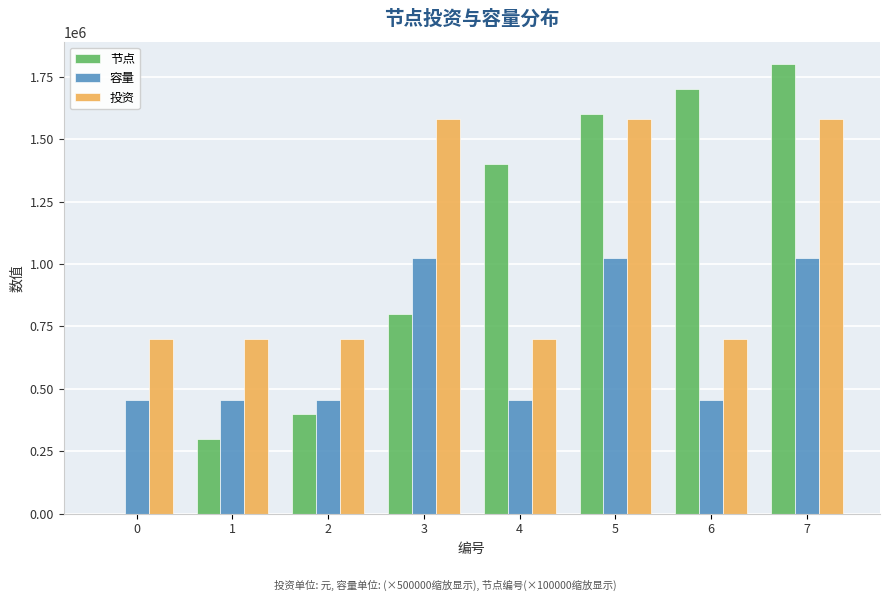

At which category does the chart reach its peak across all series?

7